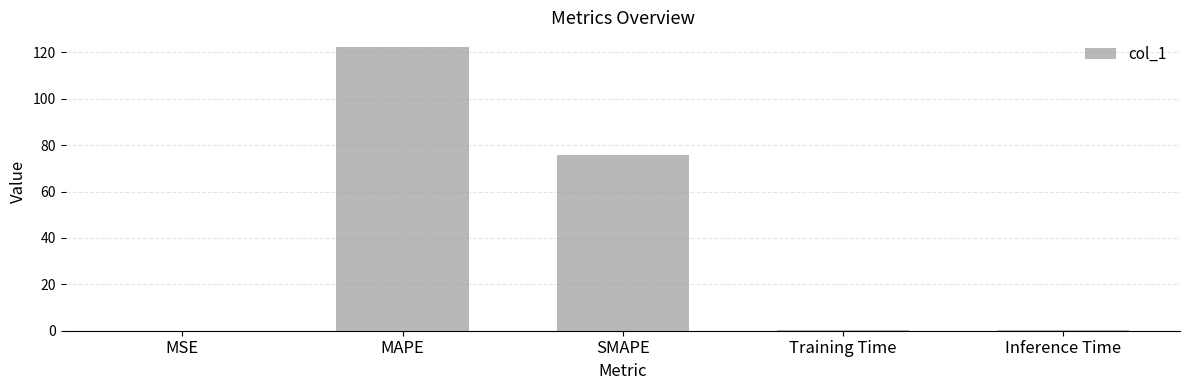

What is the change in value from MSE to SMAPE?

+76.0